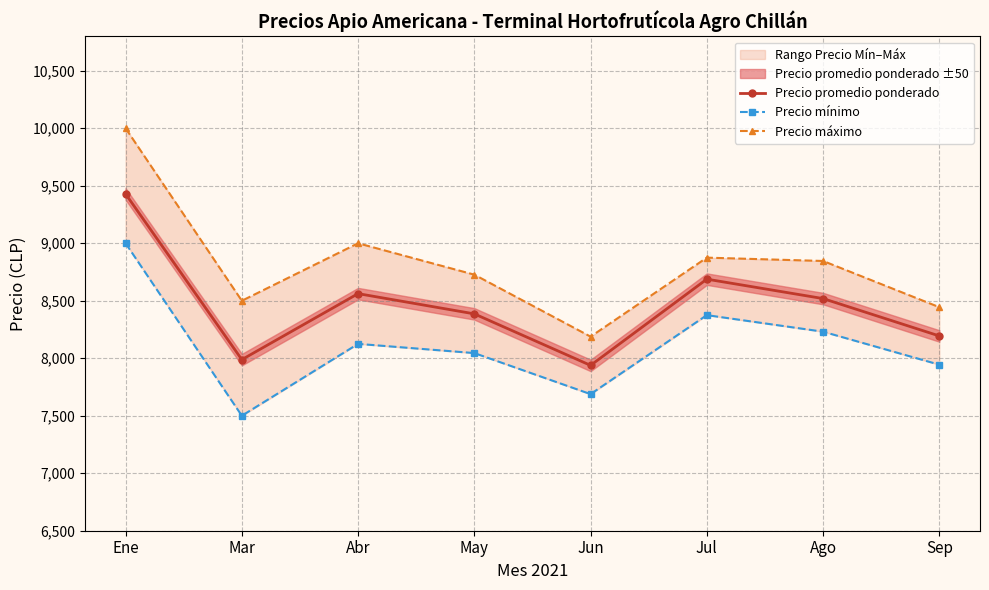

At which label does Precio mínimo first exceed 8125?

Ene